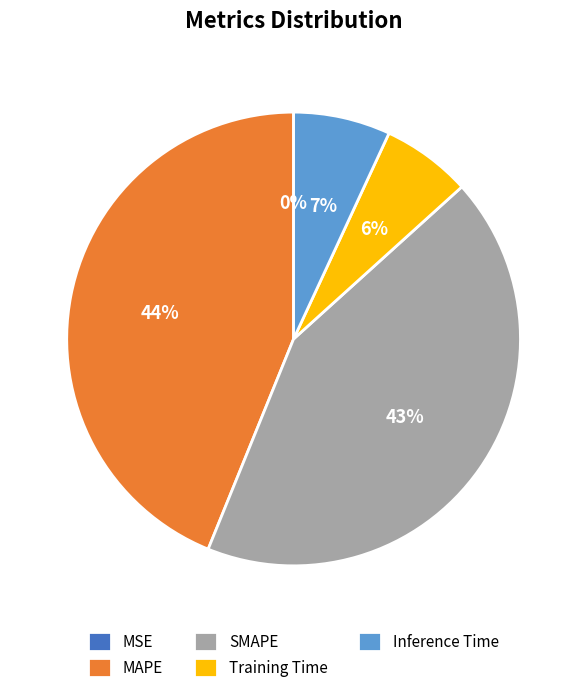

Which has a higher value, Training Time or SMAPE?

SMAPE